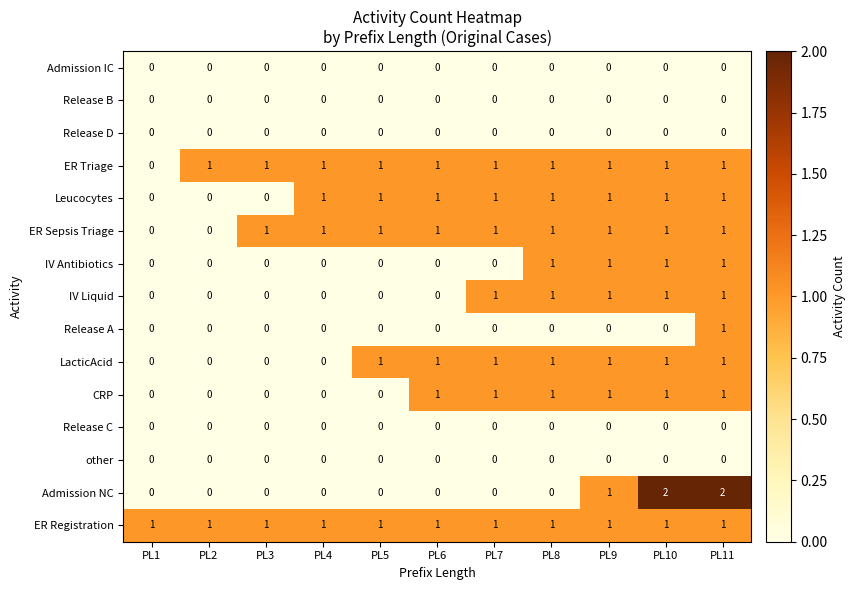

What is the total value across all series at PL4?

4